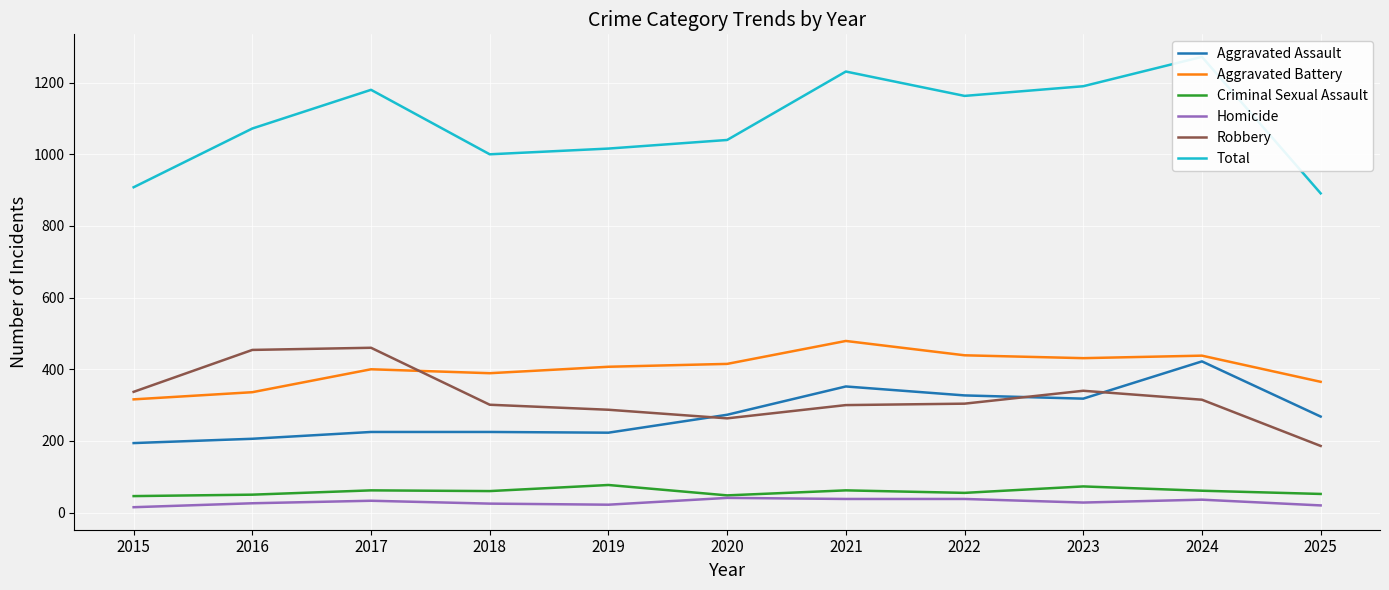

What is the value of the Total point at the 3rd from the left?

1180